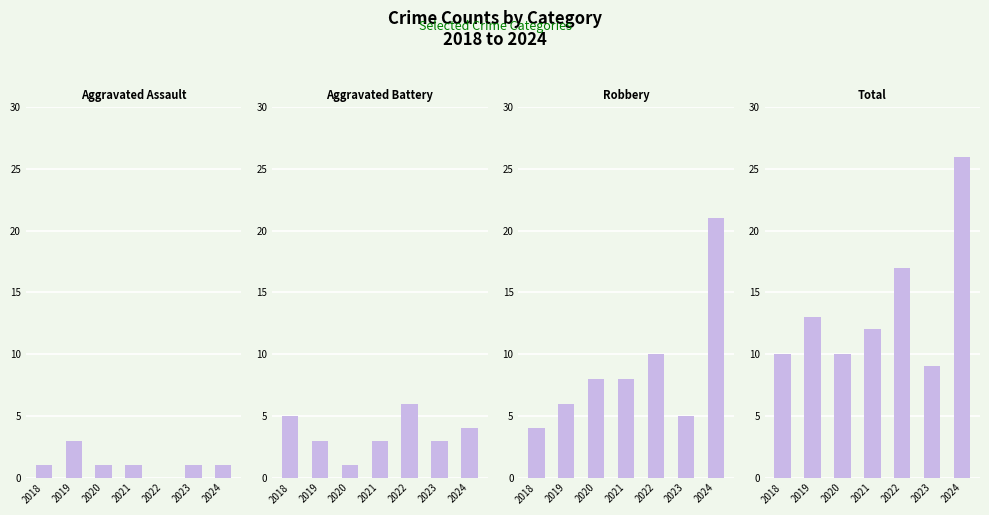

What is the value of the Total bar at the 3rd from the left?

10